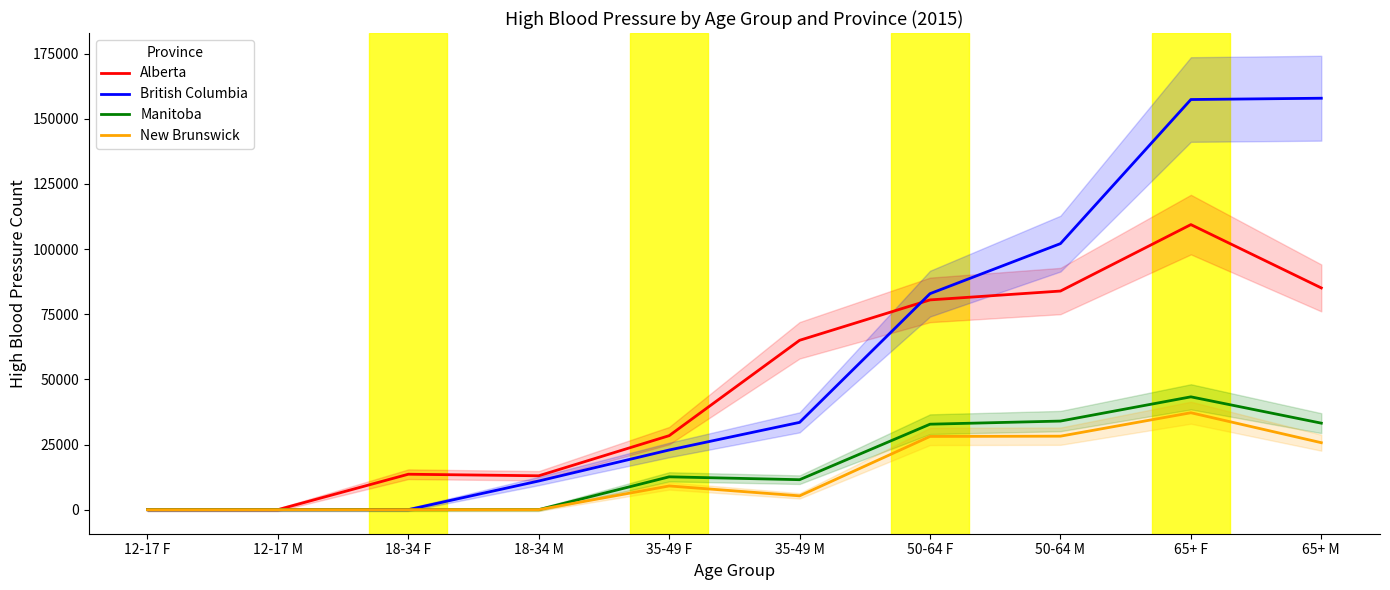

Which series has the widest spread of values?

British Columbia